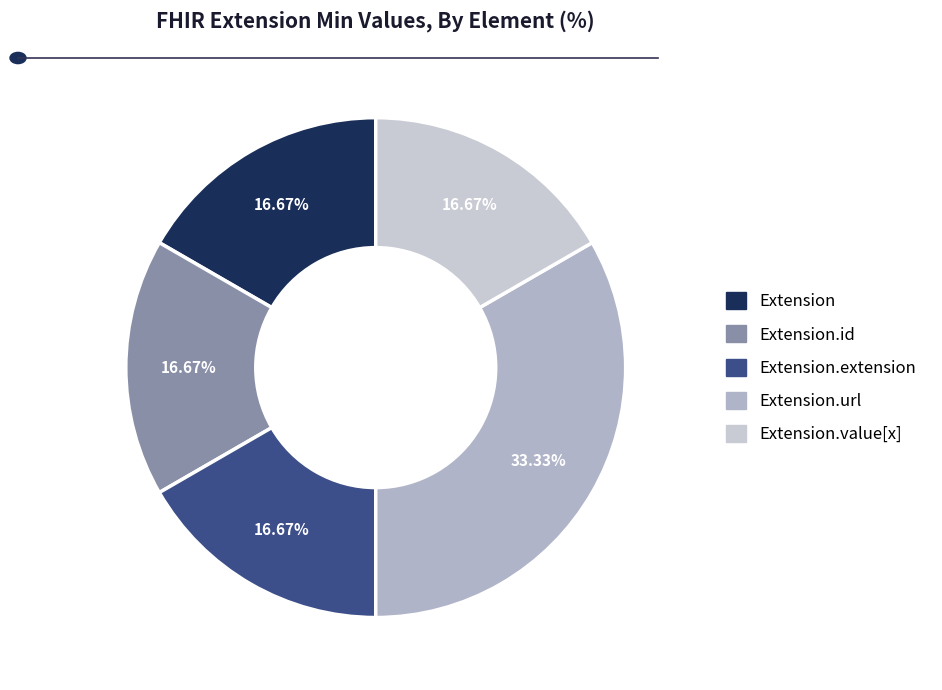

What is the largest slice in the pie chart?

Extension.url